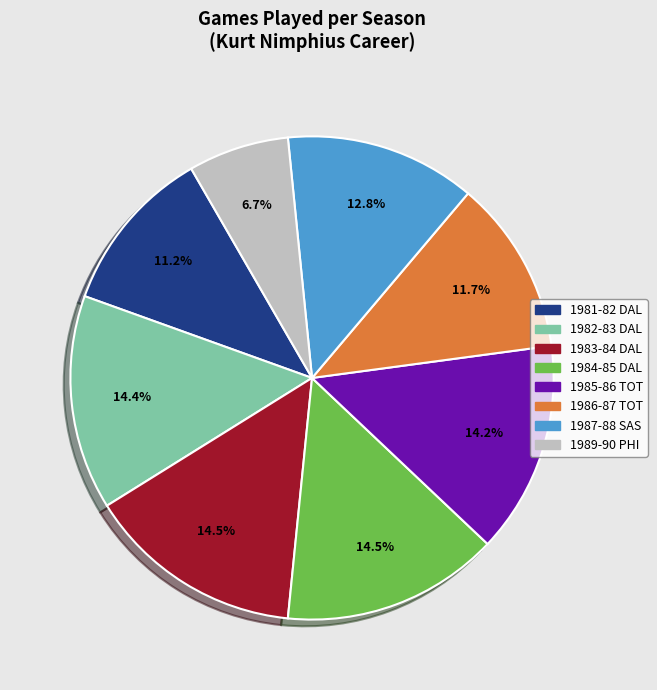

To the nearest percent, what is the average slice percentage?

12%